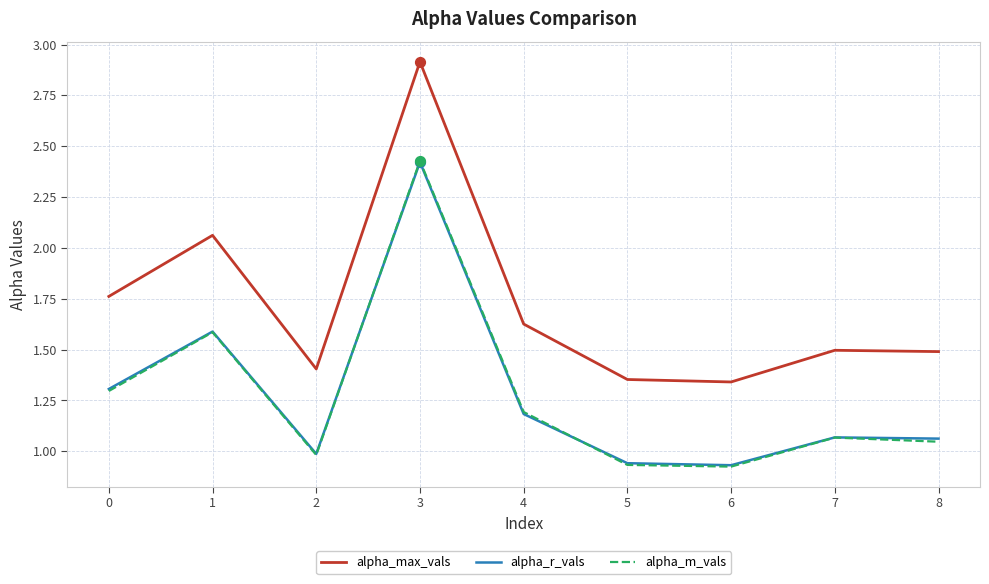

Is the value of alpha_max_vals at 4 greater than the value of alpha_m_vals at 6?

Yes